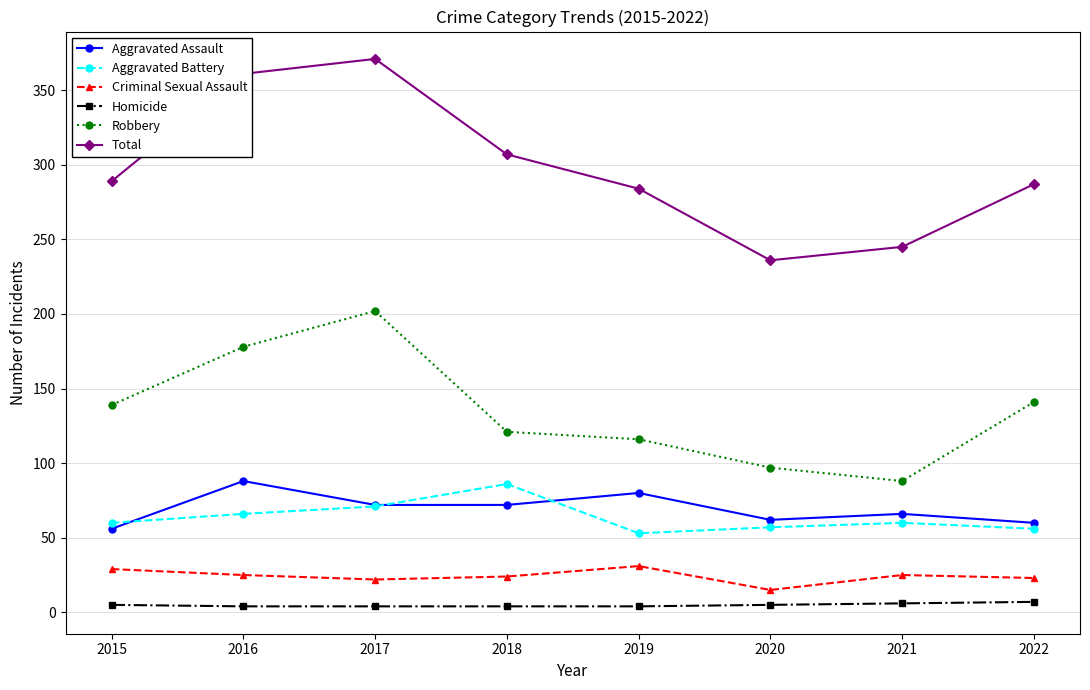

Which series changed the most between 2017 and 2021?

Total